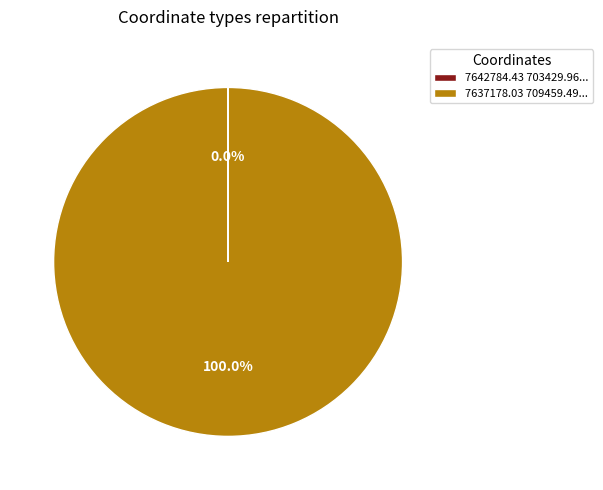

Does 7637178.03 709459.49... represent more than half of the total?

Yes